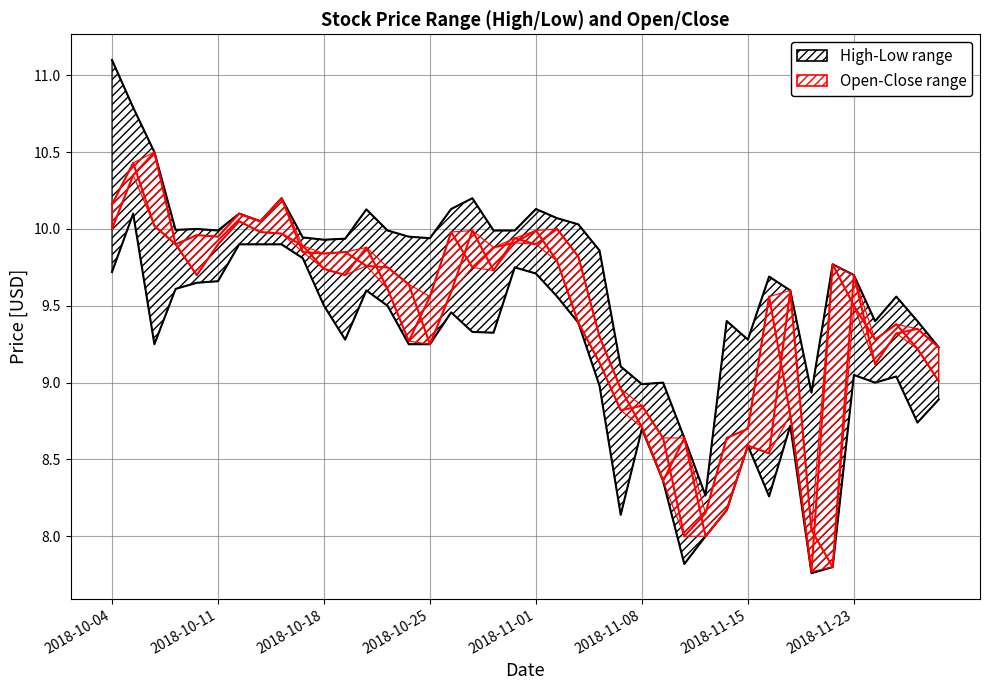

How many categories are shown in the chart?

40